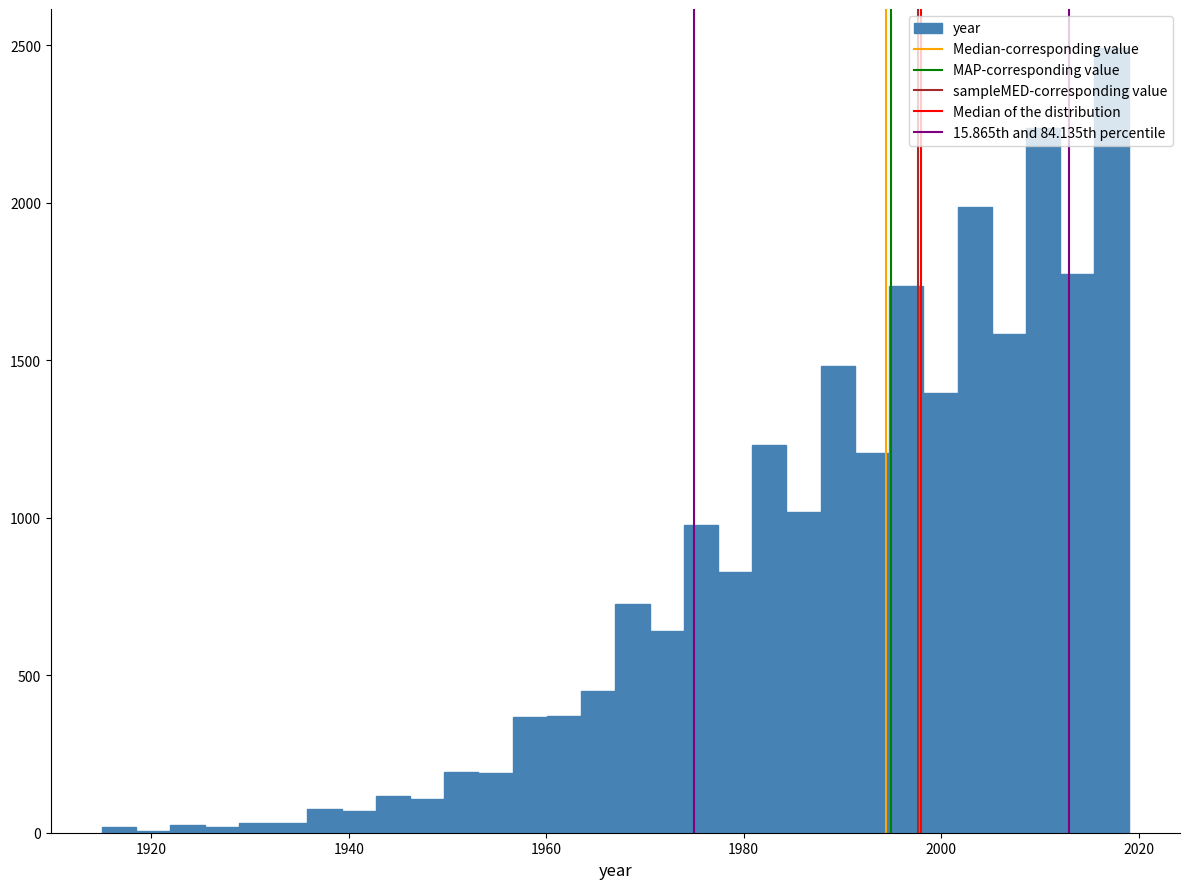

Read against the x-axis, roughly where is the centre of the tallest bar?

2018